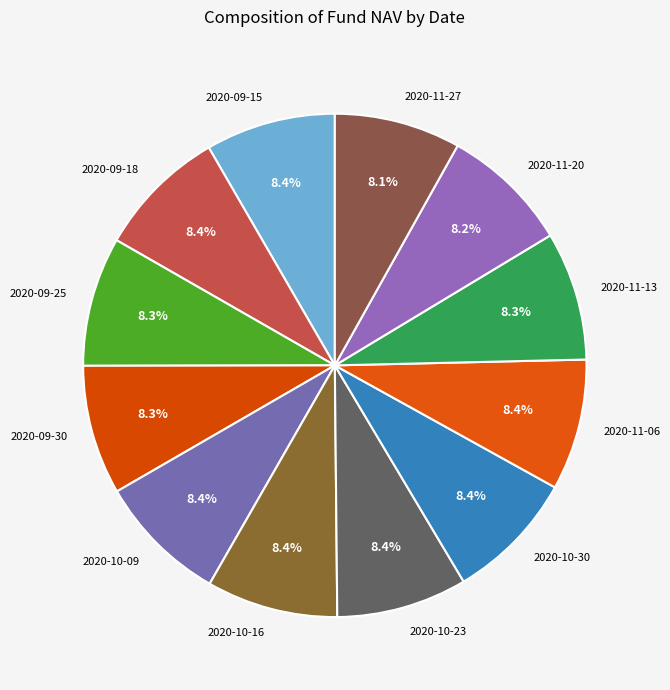

Does 2020-11-13 represent more than half of the total?

No